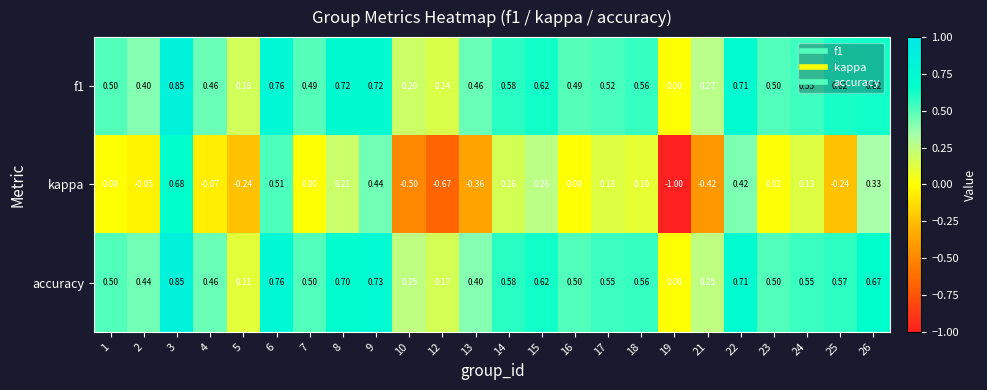

Which series changed the most between 24 and 26?

kappa